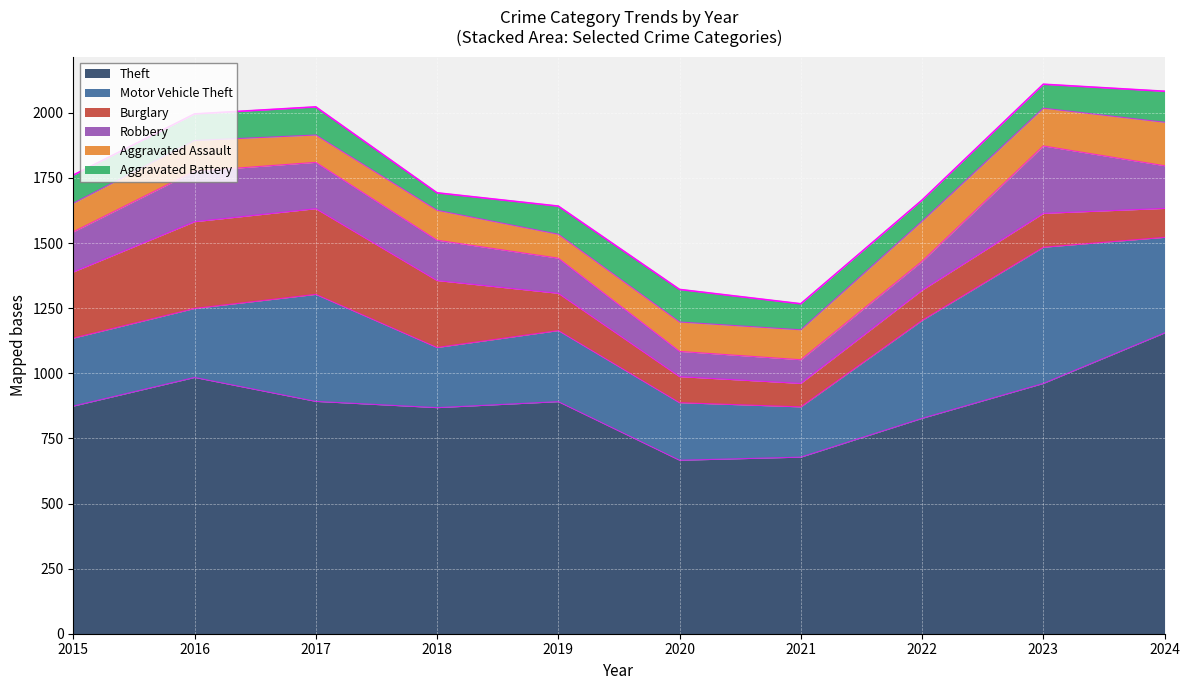

What is the maximum value shown in the chart?

1155